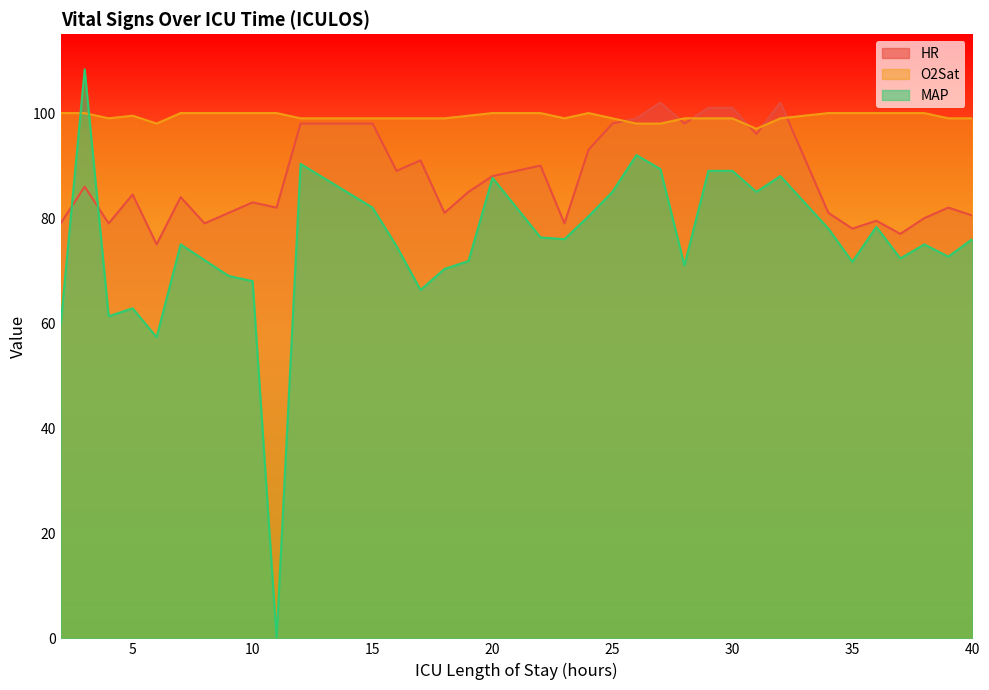

At which label does HR reach its minimum?

6